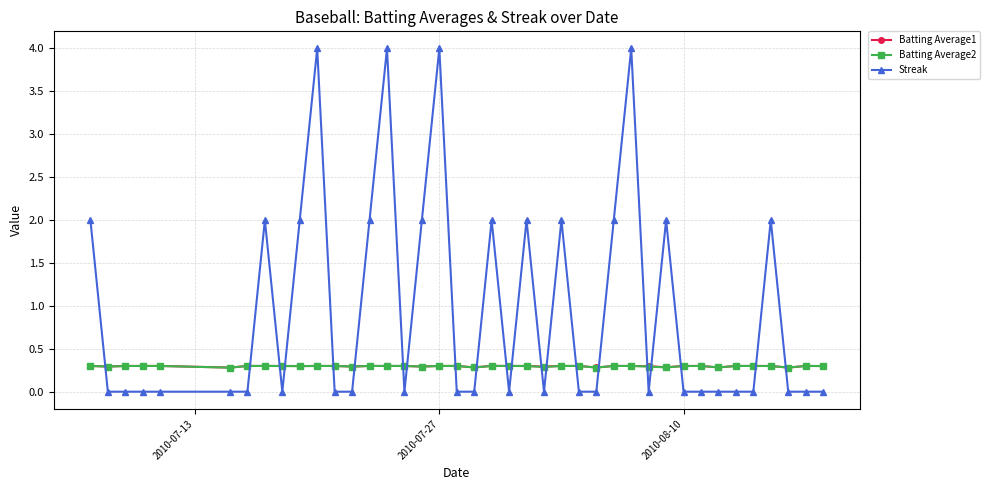

What is the highest value of the Streak series?

4.0